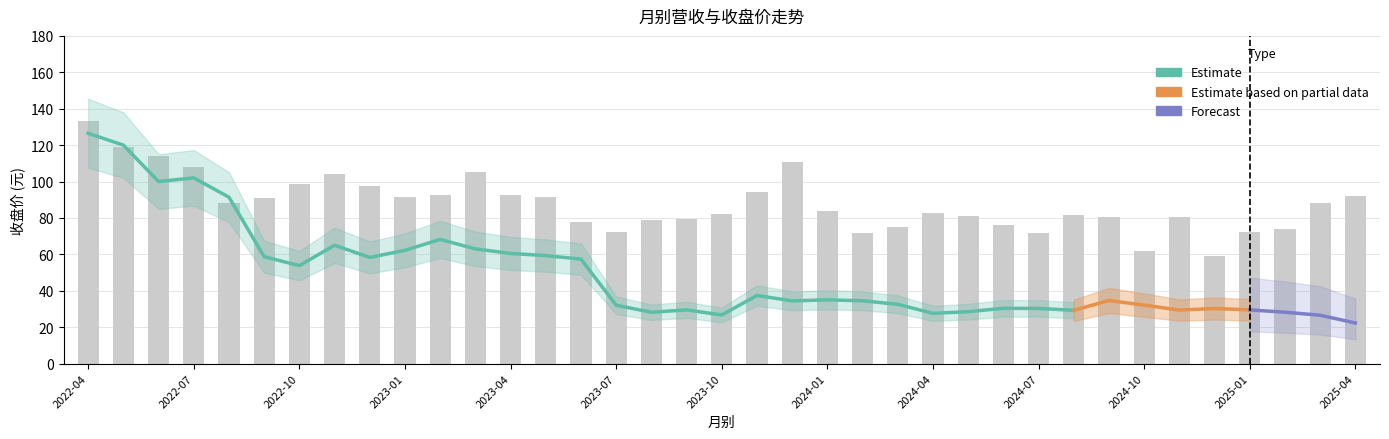

The 单月营收(亿) series shows 0.9 at 2023-05. True or false?

True